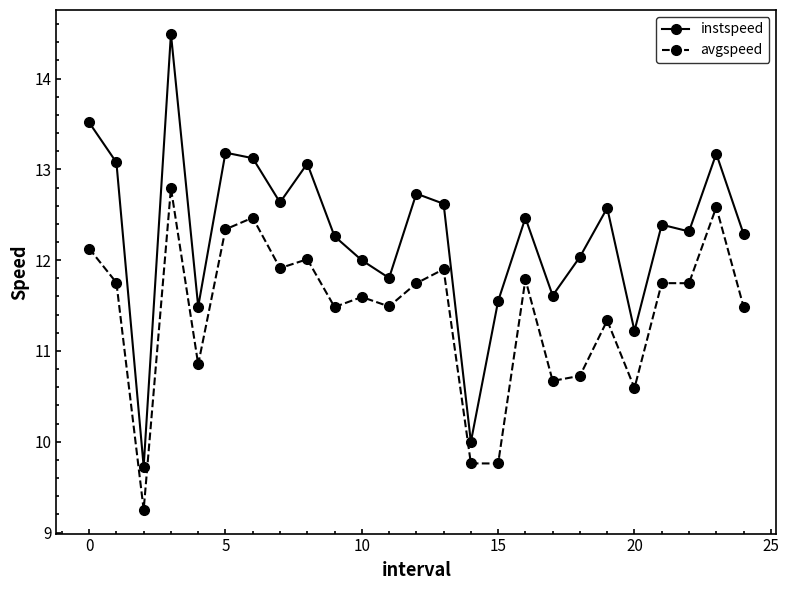

At how many categories does at least one series exceed 11?

23